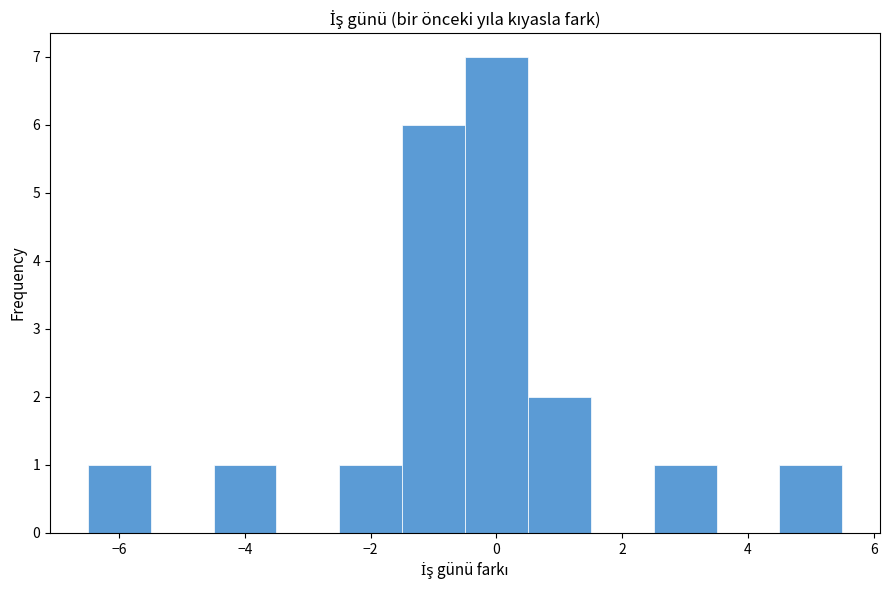

Reading left to right, list every bar in this chart as the range it spans on the x-axis followed by its height. Neither the bar edges nor the heights are printed on the chart, so give them approximately, as read against the axes.

-6.5 to -5.5: 1
-5.5 to -4.5: 0
-4.5 to -3.5: 1
-3.5 to -2.5: 0
-2.5 to -1.5: 1
-1.5 to -0.5: 6
-0.5 to 0.5: 7
0.5 to 1.5: 2
1.5 to 2.5: 0
2.5 to 3.5: 1
3.5 to 4.5: 0
4.5 to 5.5: 1